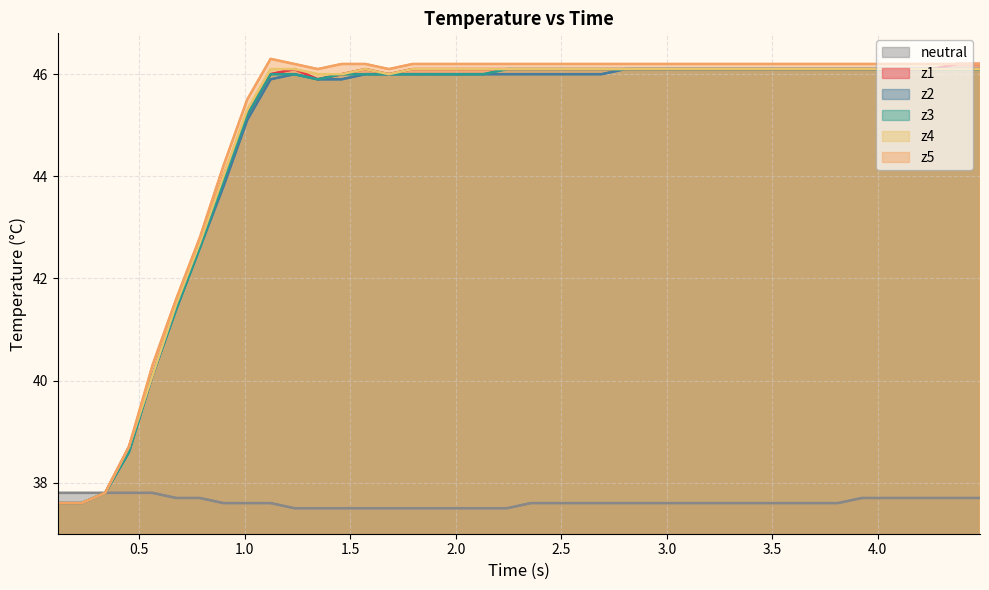

What is the value of the z1 point at the 21st from the left?

46.1